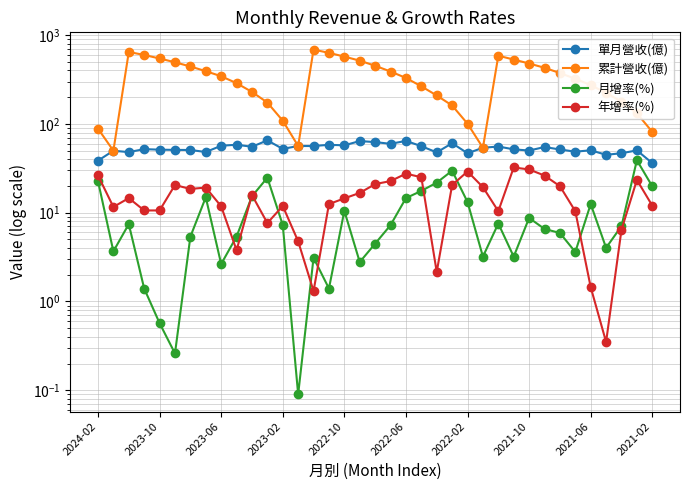

Which has a higher value, 34 or 2021-02?

2021-02